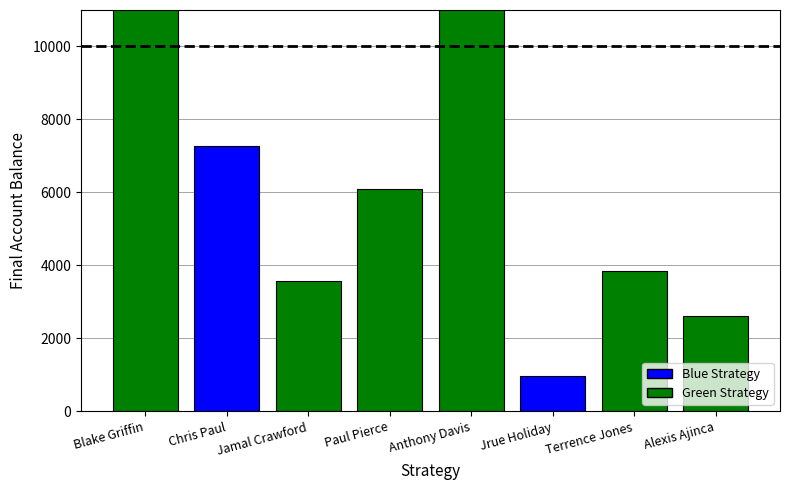

What is the ratio of the value at Anthony Davis to the value at Blake Griffin?

1.3